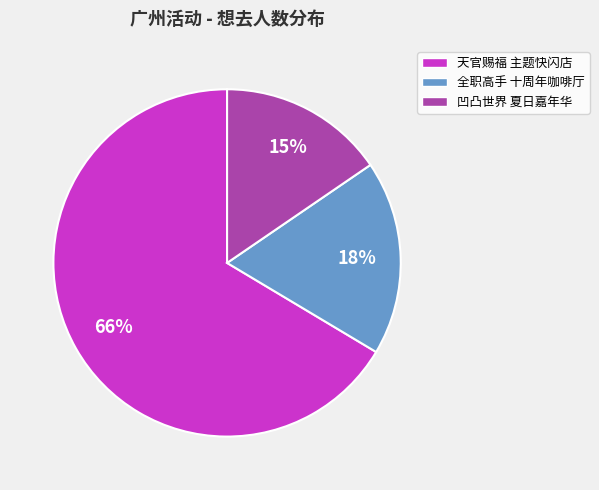

Which has a higher value, 天官赐福 主题快闪店 or 全职高手 十周年咖啡厅?

天官赐福 主题快闪店